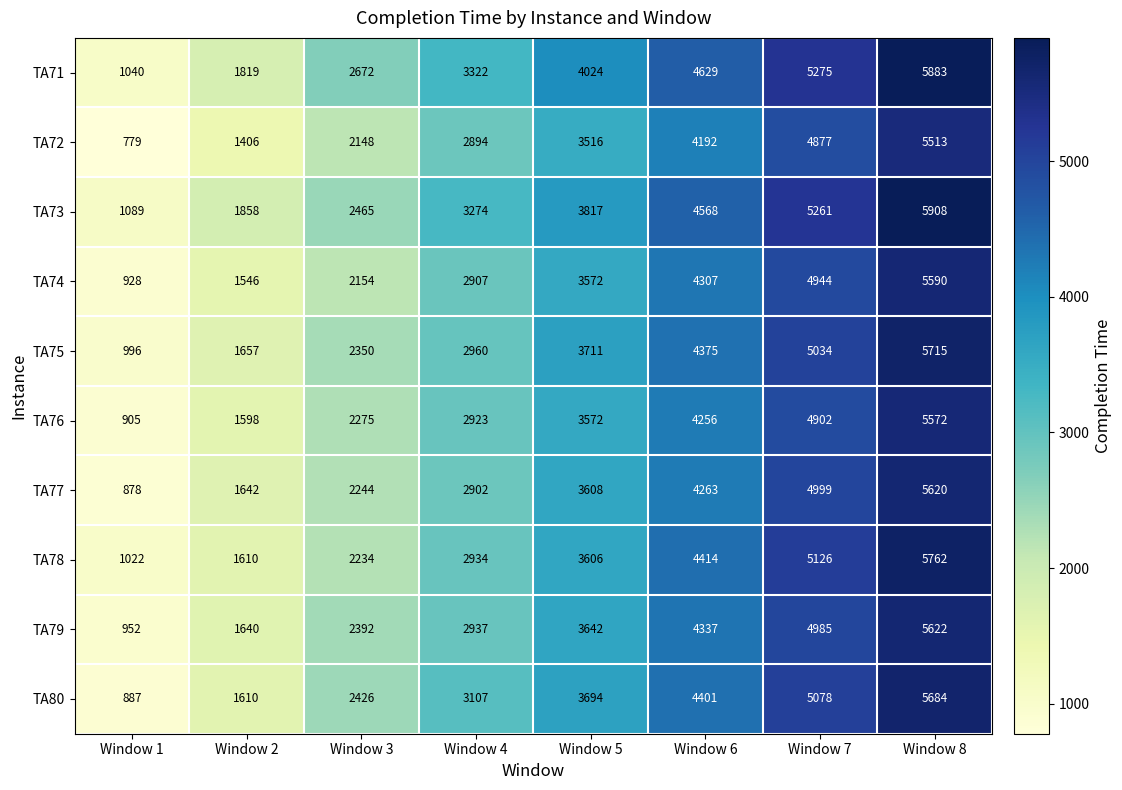

True or false: TA76 has a value of 1726 at Window 5.

False